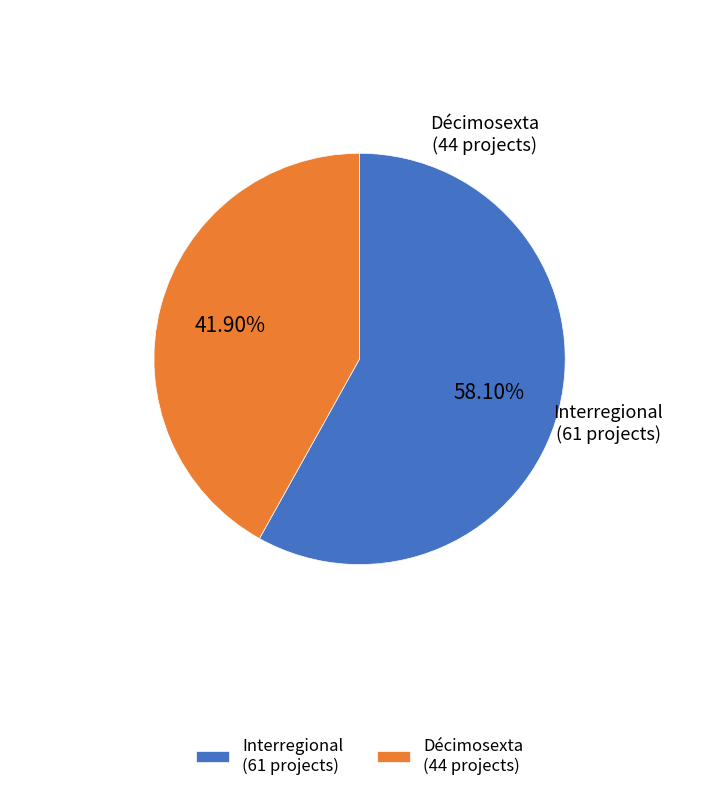

To the nearest percent, what is the difference between the Décimosexta and Interregional slice percentages?

16%